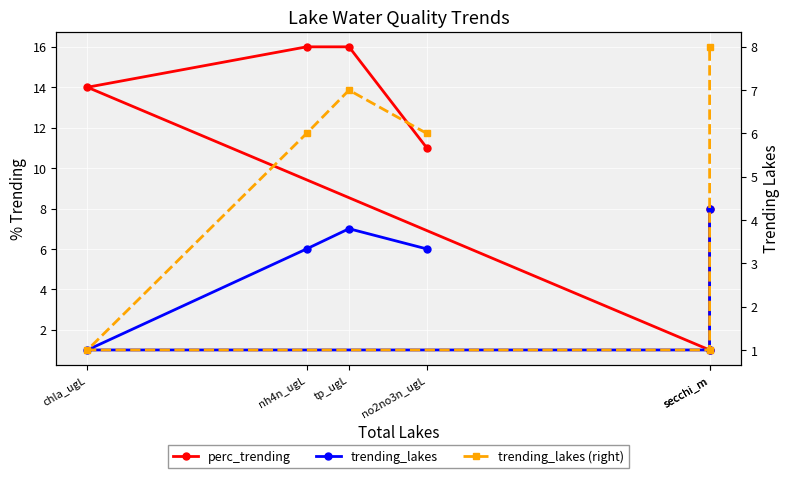

Which has a higher value, no2no3n_ugL or tp_ugL?

tp_ugL